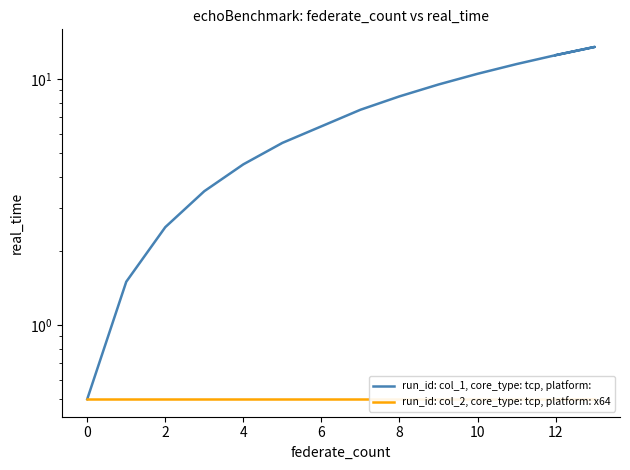

Rank the series by their maximum value, from lowest to highest.

run_id: col_2, core_type: tcp, platform: x64, run_id: col_1, core_type: tcp, platform: